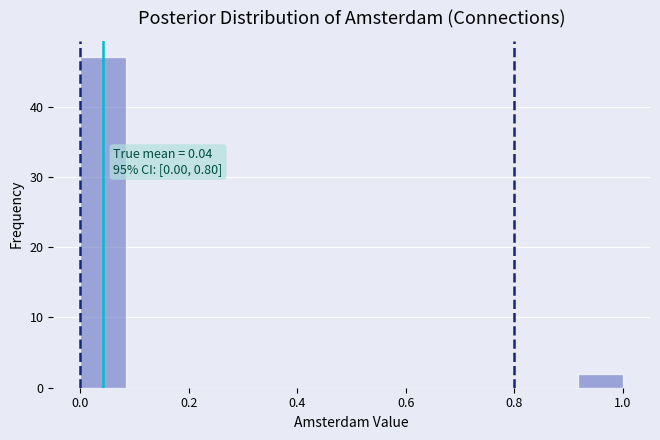

Over which range of the x-axis is the bar tallest?

0.00 to 0.08